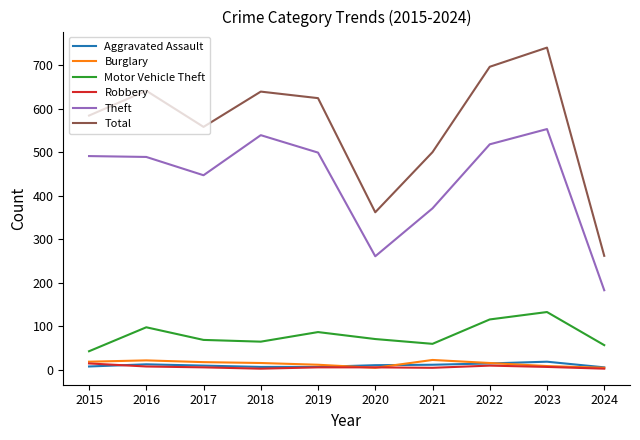

What is the total value across all series at 2019?

1235